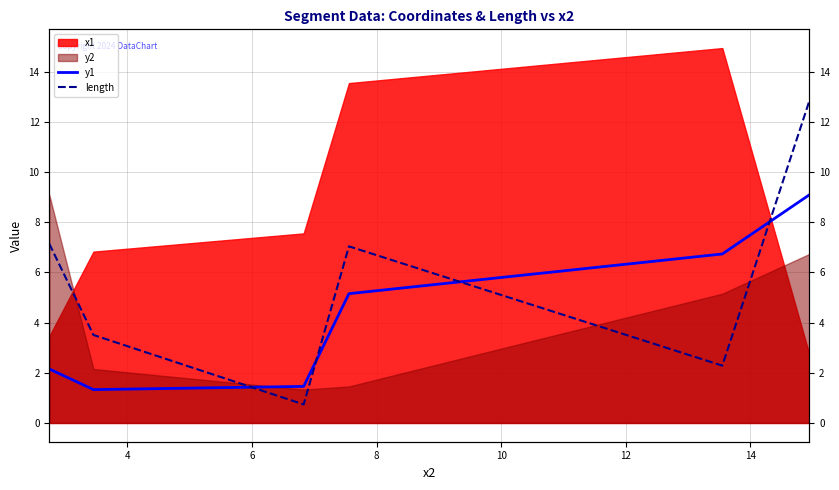

What value does the length series have at 4?

3.5